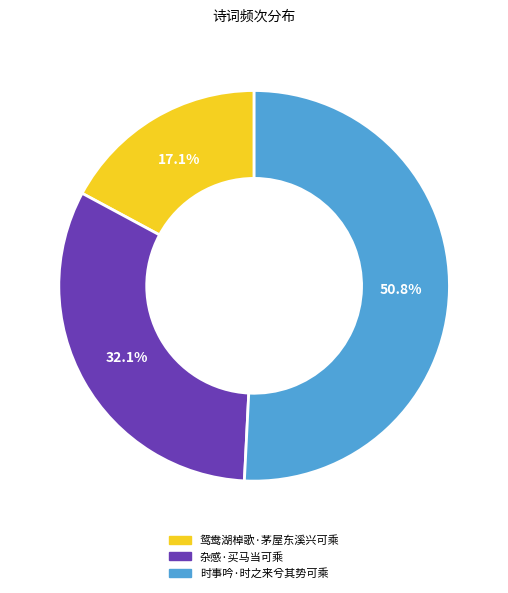

What is the smallest slice in the pie chart?

鸳鸯湖棹歌·茅屋东溪兴可乘